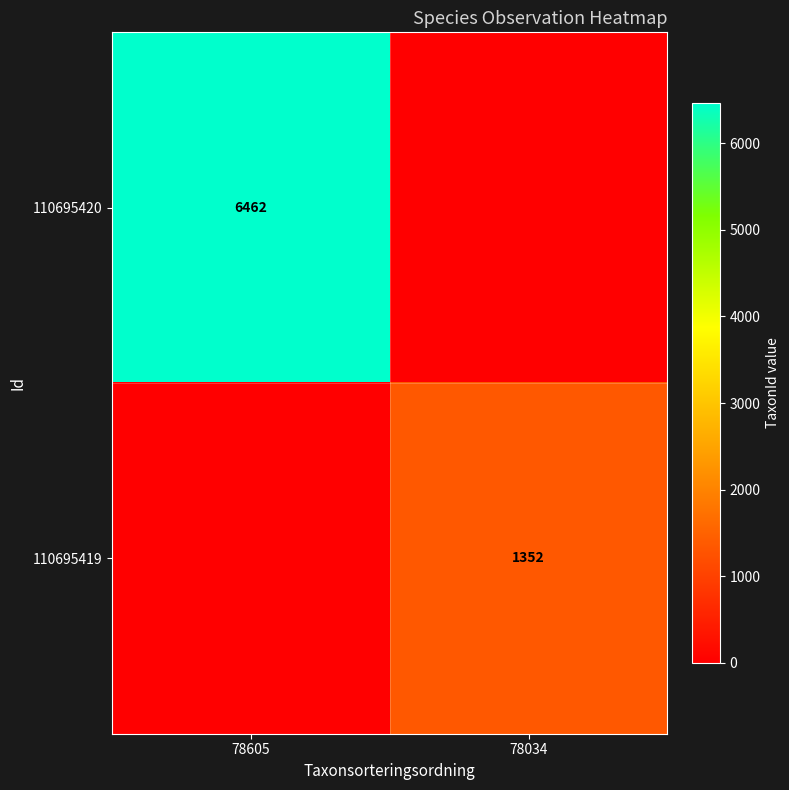

True or false: 110695419 has a value of 495 at 78034.

False